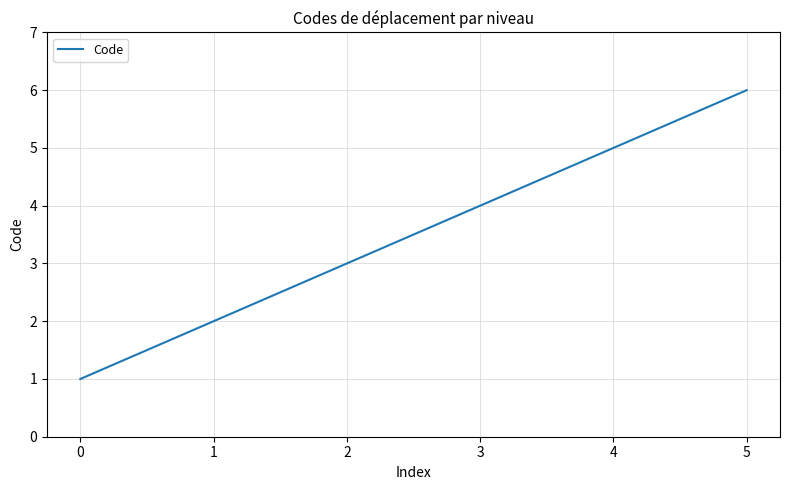

Reading right to left, what are all the values shown in this chart?

6	5	4	3	2	1